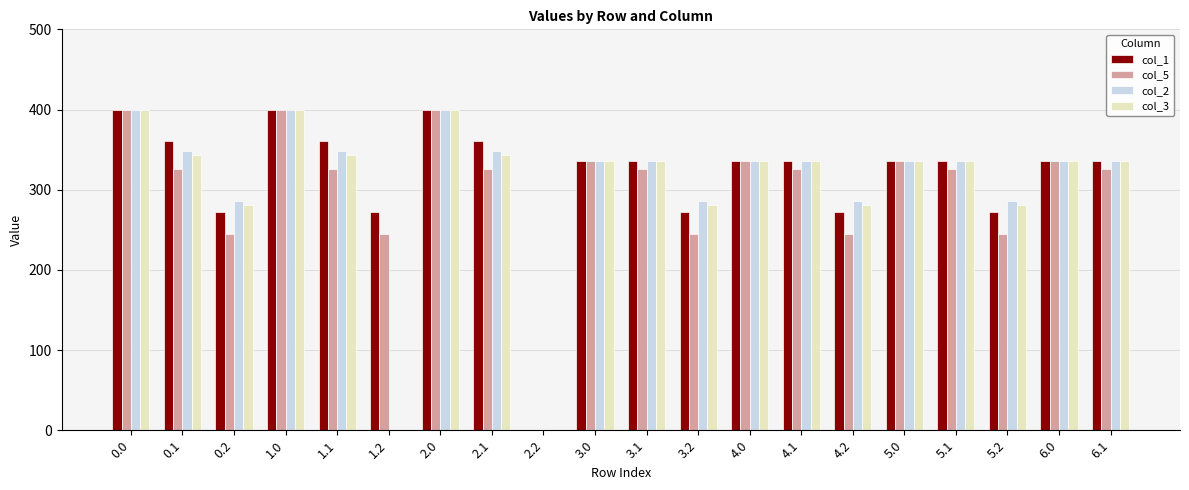

How many series are shown in this chart?

4